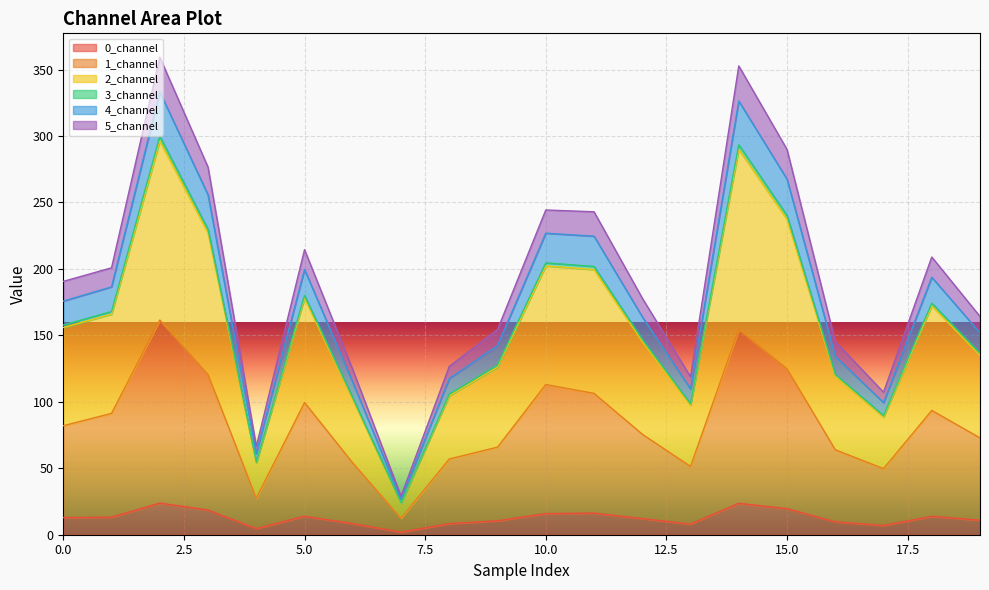

What is the maximum value for 0_channel?

23.8